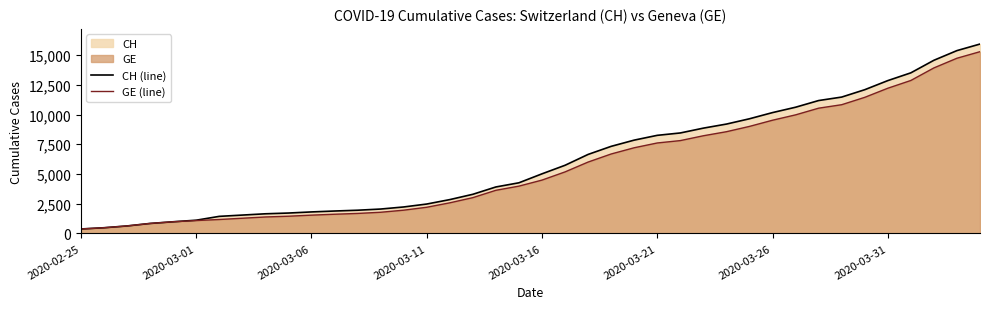

Is it true that GE (line) equals 1102 at 2020-03-11?

False